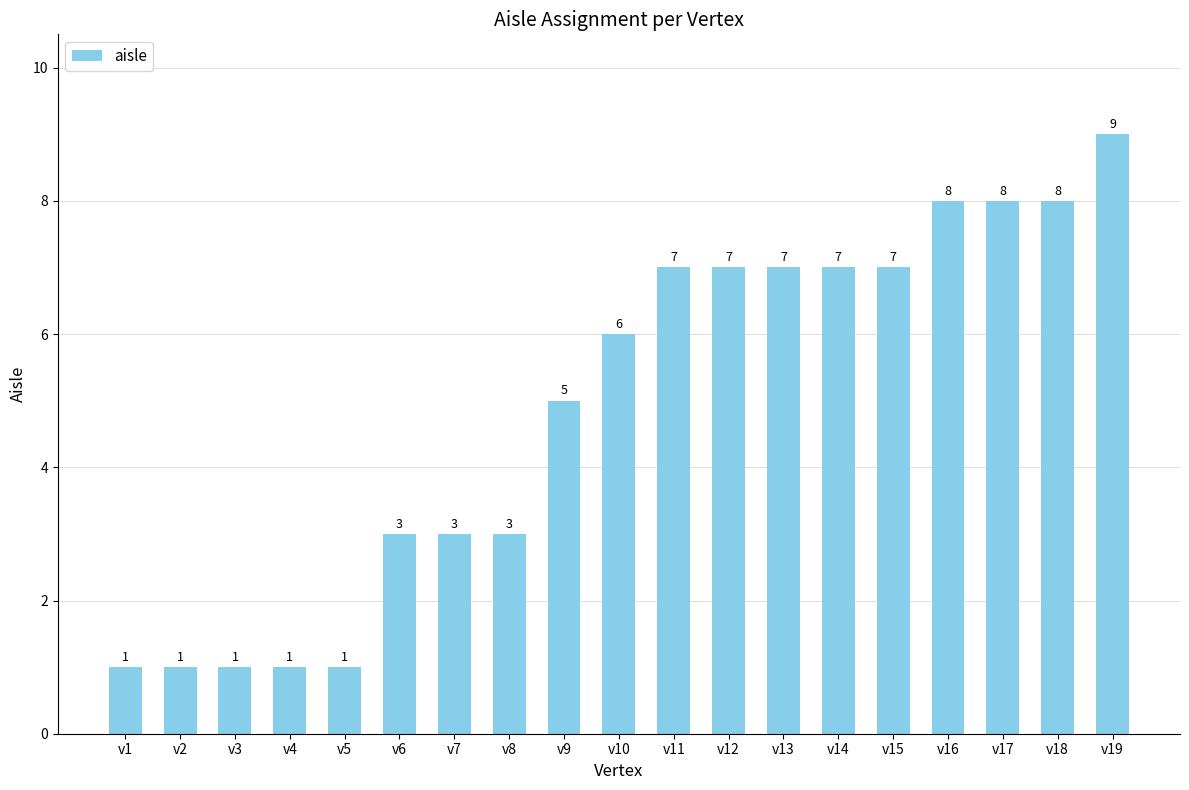

Reading right to left, what are all the values shown in this chart?

v19=9	v18=8	v17=8	v16=8	v15=7	v14=7	v13=7	v12=7	v11=7	v10=6	v9=5	v8=3	v7=3	v6=3	v5=1	v4=1	v3=1	v2=1	v1=1